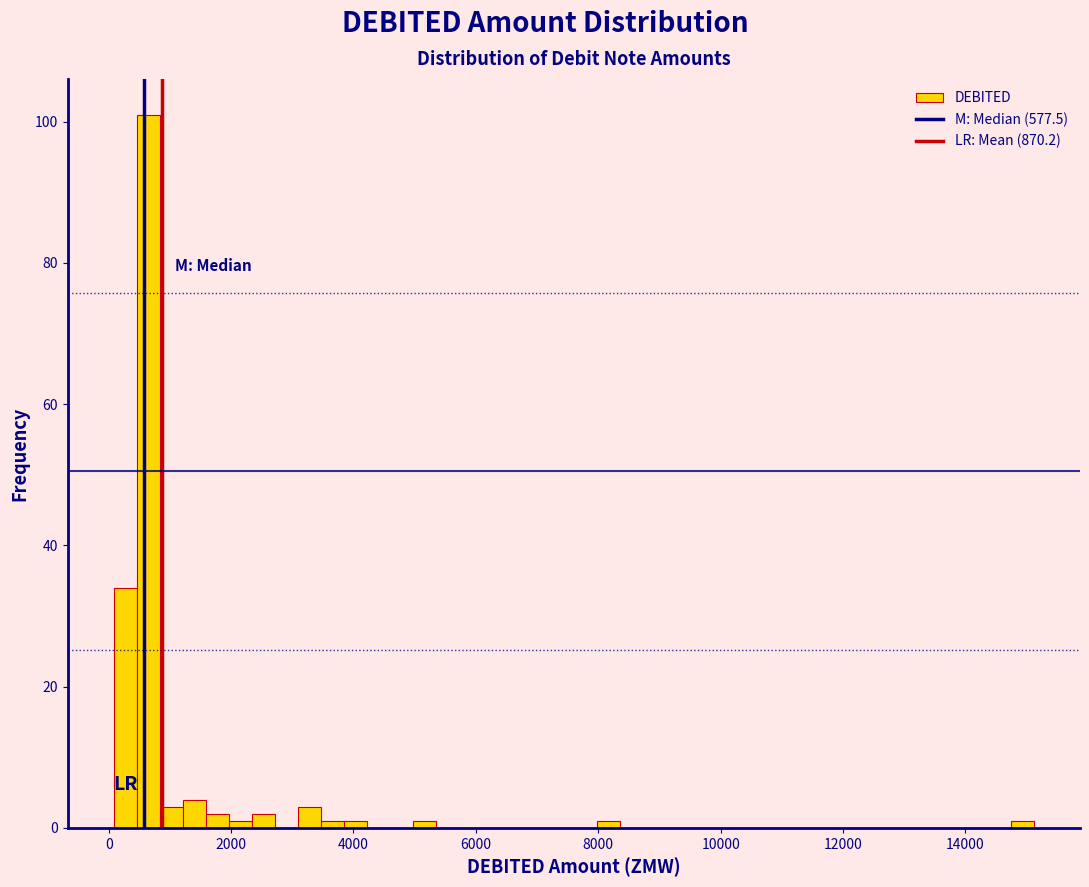

Read against the x-axis, roughly where is the centre of the tallest bar?

600